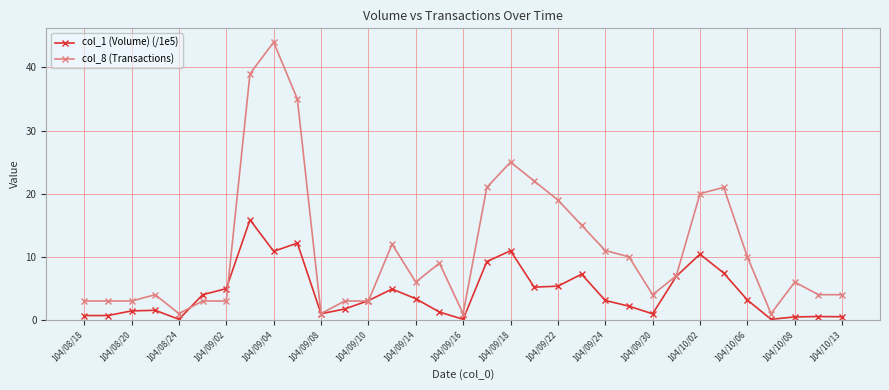

What is the difference between the maximum and minimum values in the col_8 (Transactions) series?

43.0